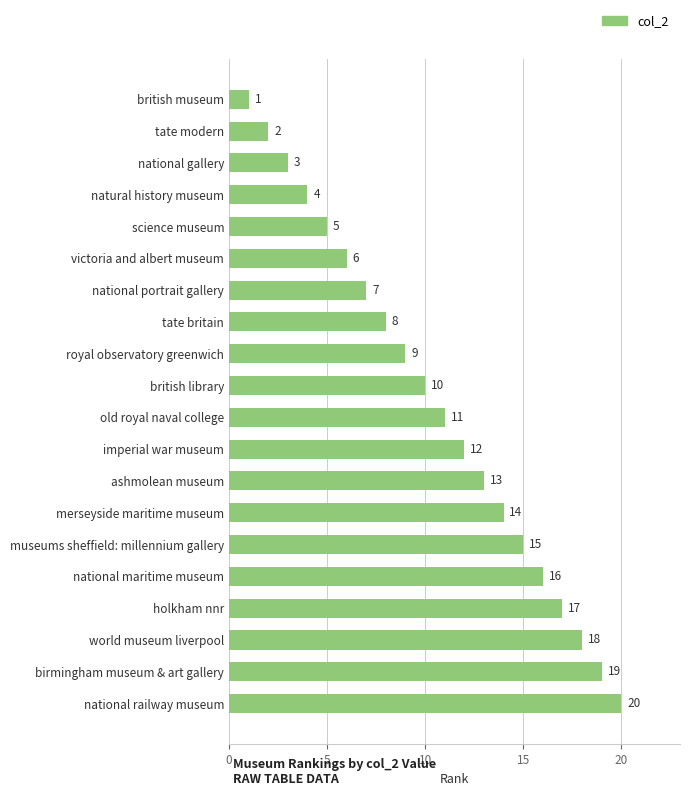

What is the sum of the values at science museum and national maritime museum?

21